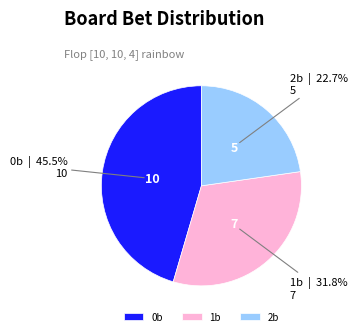

To the nearest percent, what is the difference between the 2b and 0b slice percentages?

23%